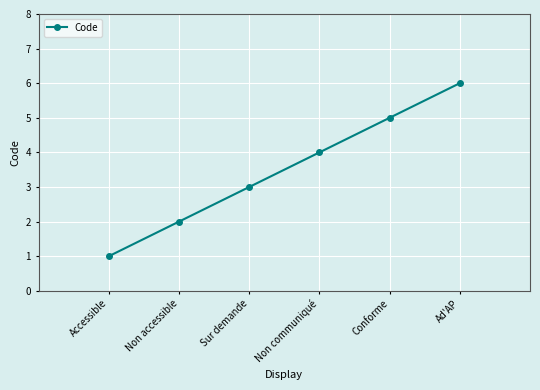

What is the difference between the maximum and minimum values?

5